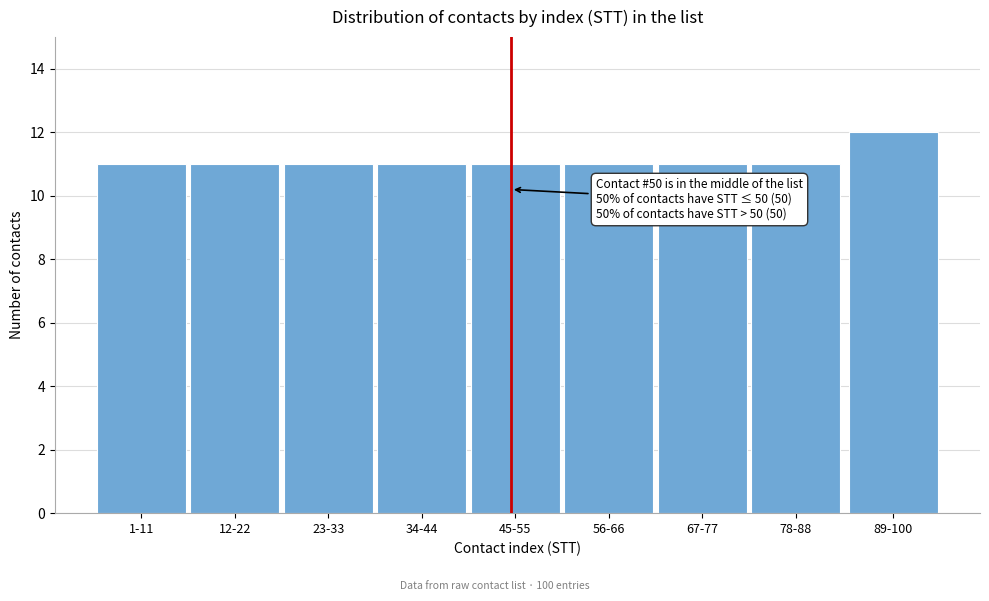

Reading left to right, transcribe all the data shown in this chart.

11	11	11	11	11	11	11	11	12